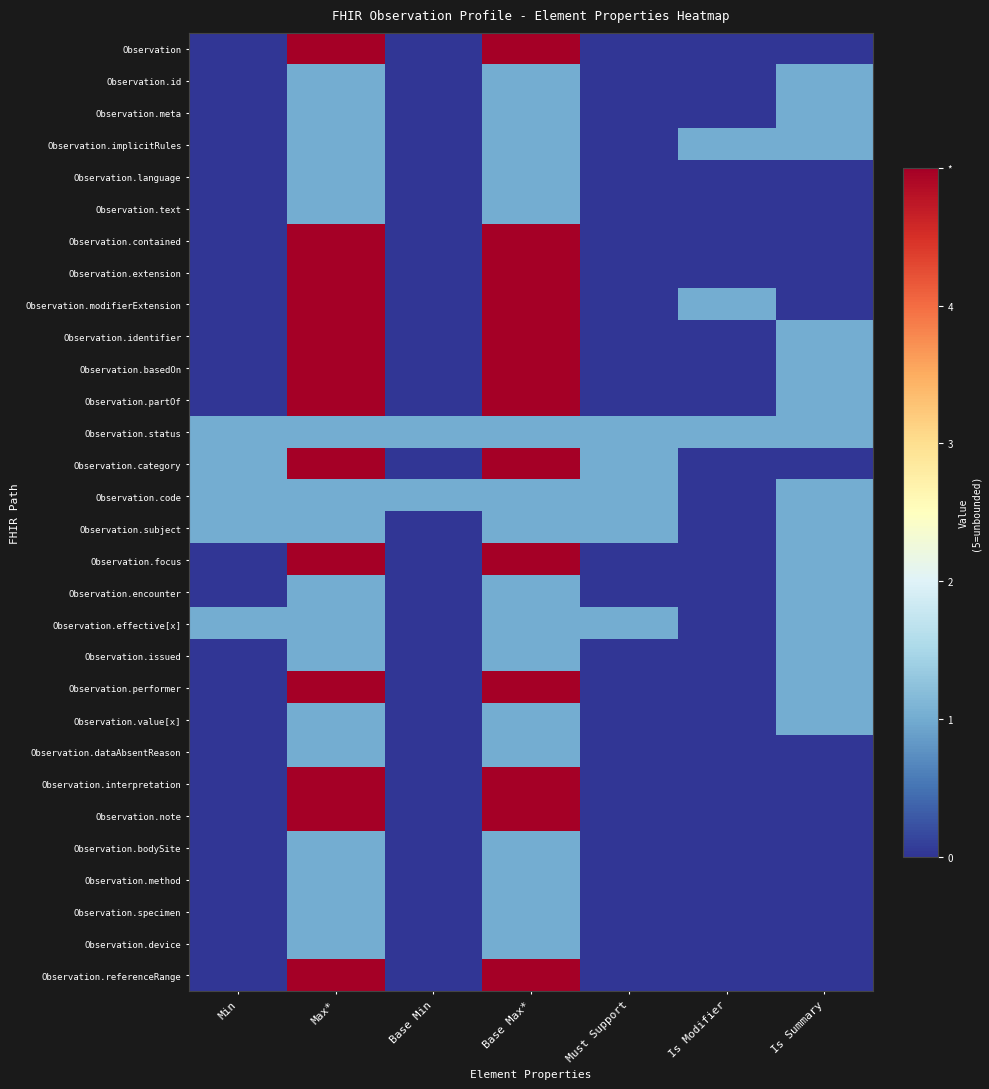

Which has a higher value, Is Modifier or Base Min?

Is Modifier